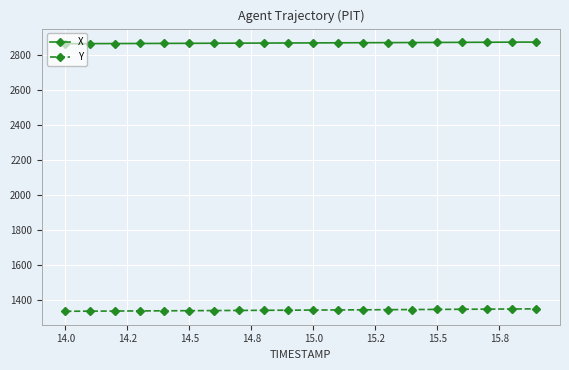

True or false: X and Y cross at least once.

False